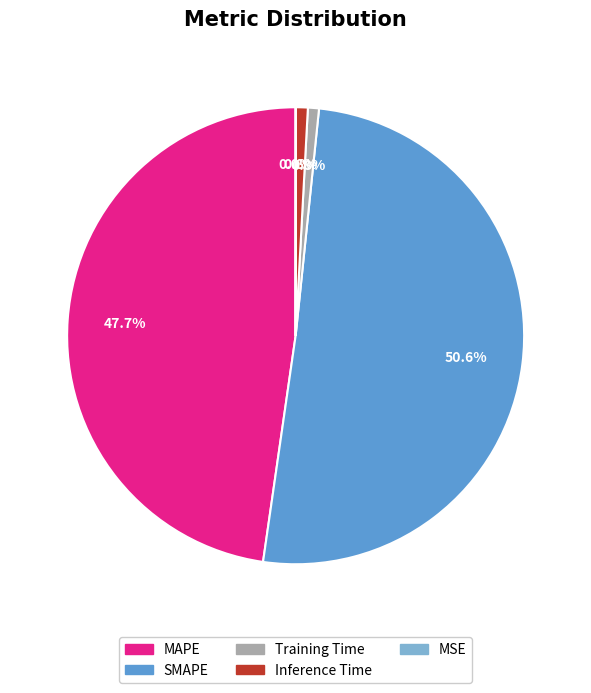

Which category has the biggest portion of the pie?

SMAPE